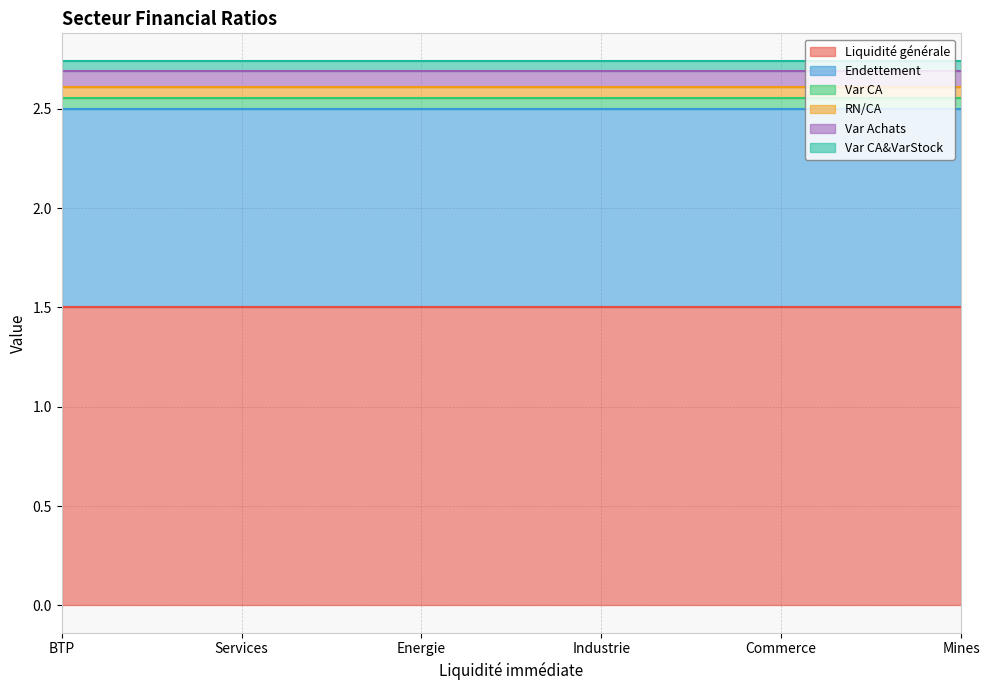

What is the spread (max minus min) of values at Services?

1.4